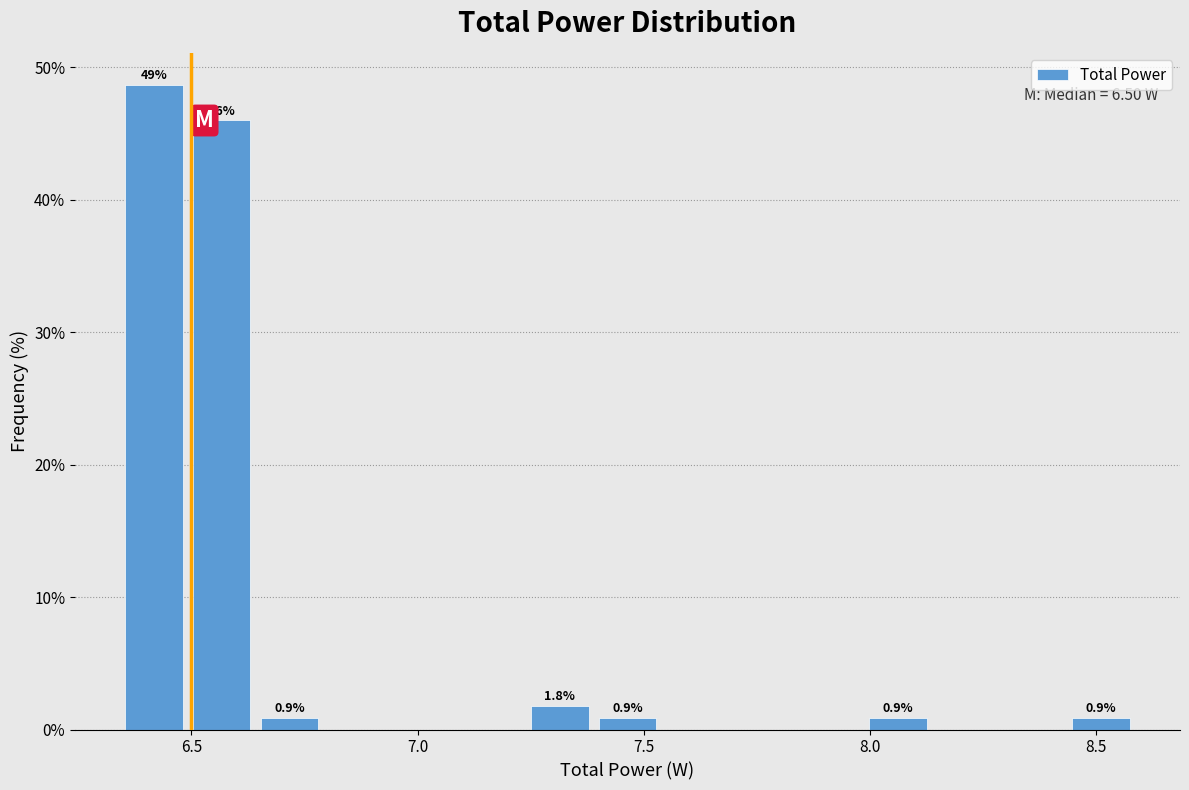

Around what value on the x-axis is the tallest bar? Give the approximate position of its centre, as read against the axis.

6.40